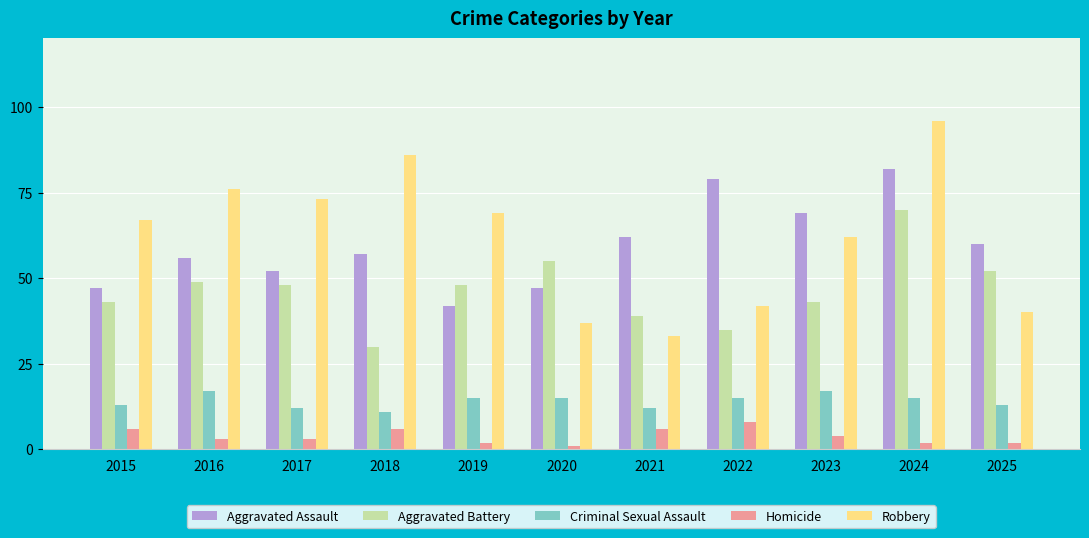

Is the value of Homicide at 2018 greater than the value of Aggravated Battery at 2024?

No